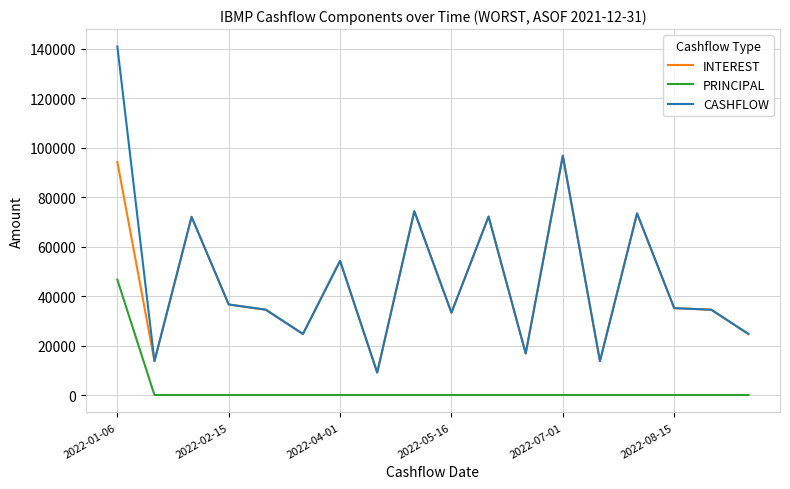

What is the maximum value for INTEREST?

96724.8